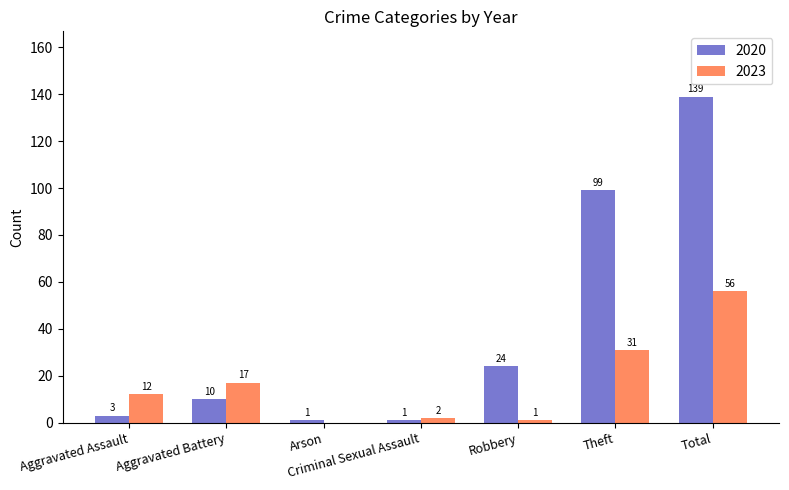

How many data points does each series have?

7